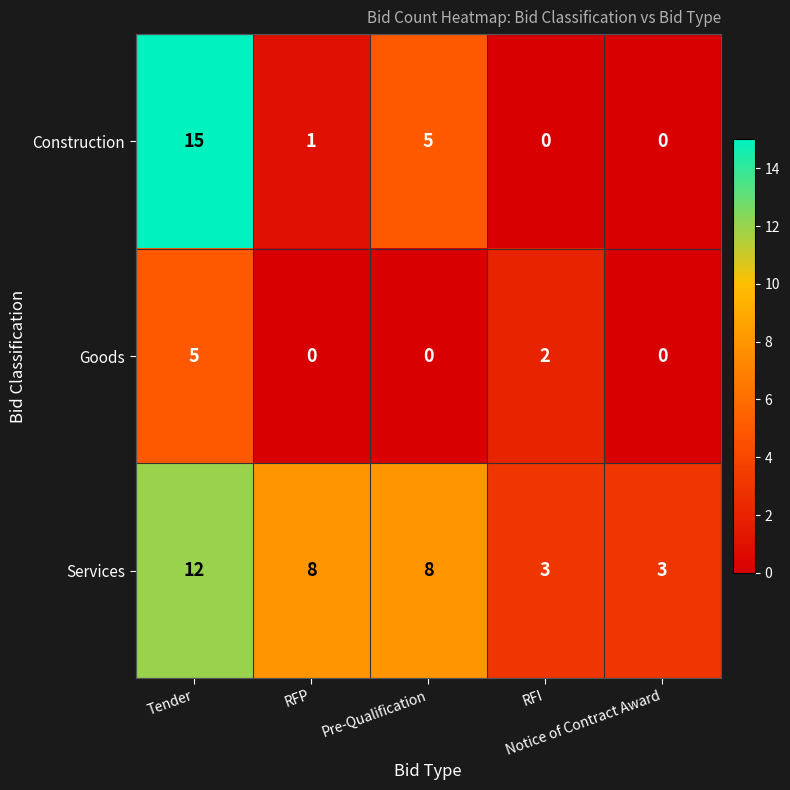

Which series has the largest total across all categories?

Services